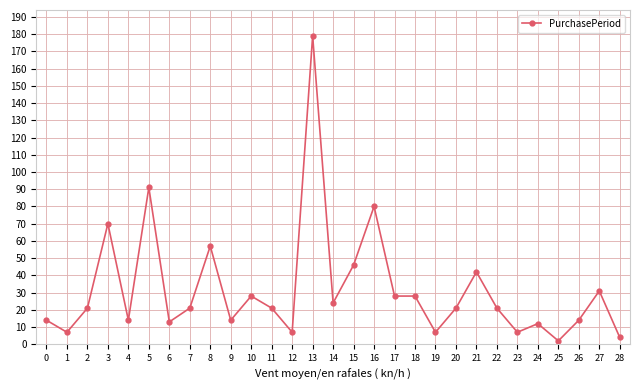

What is the maximum value shown in the chart?

179